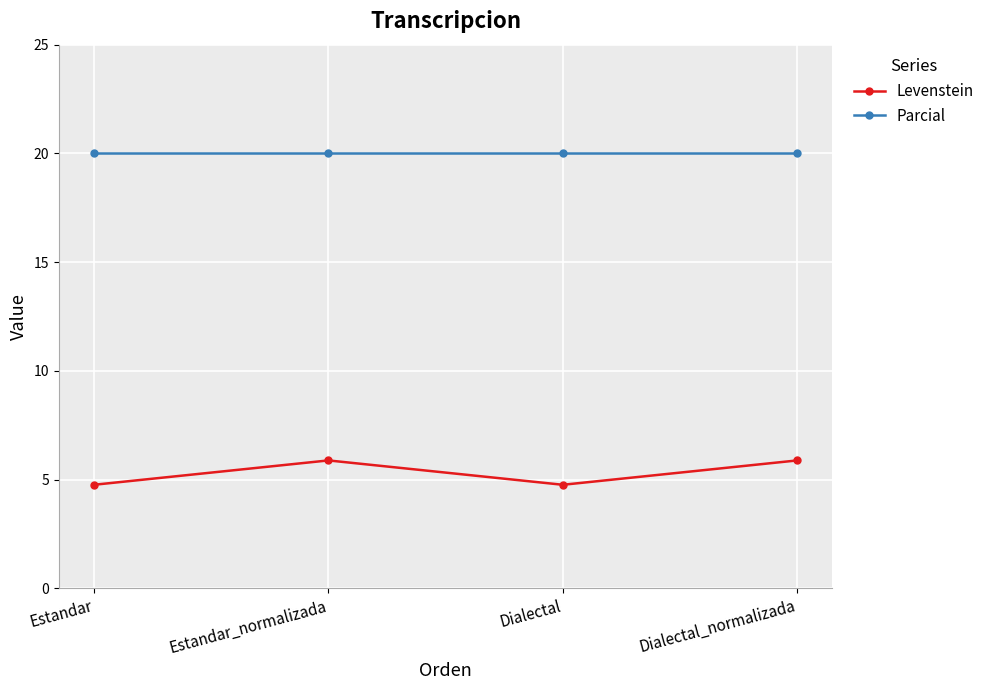

Which series has the largest range (max minus min)?

Levenstein